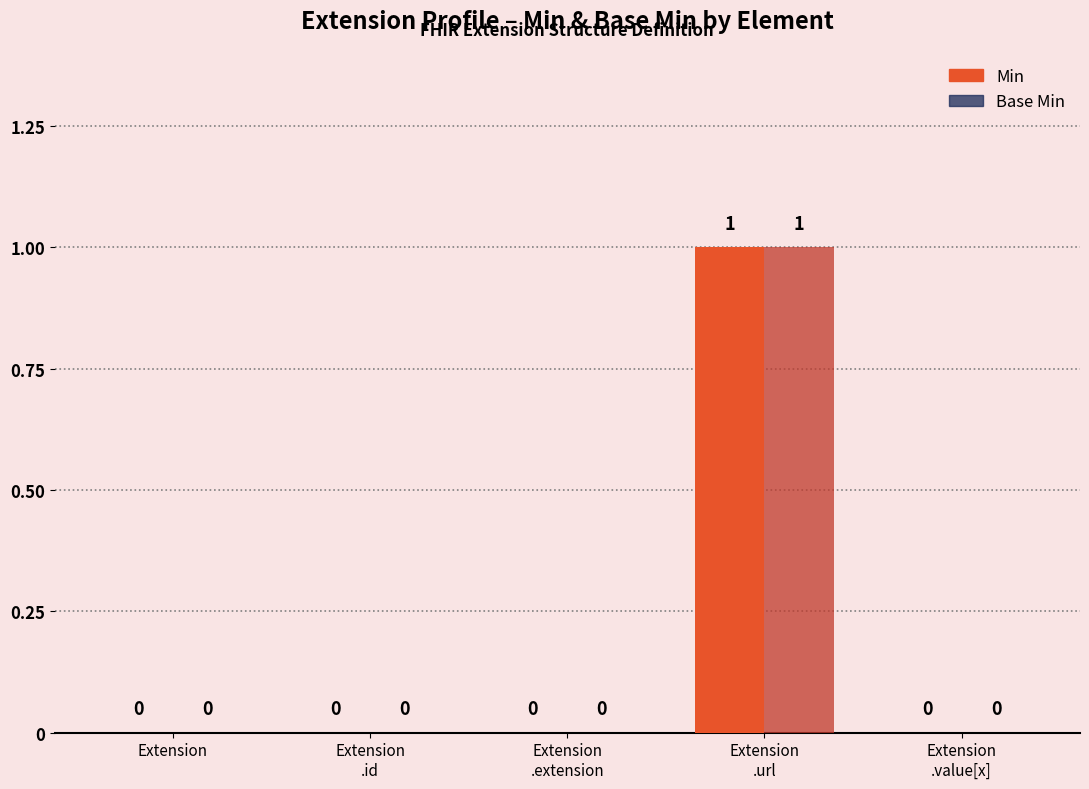

How many Base Min values are between 0 and 1?

5